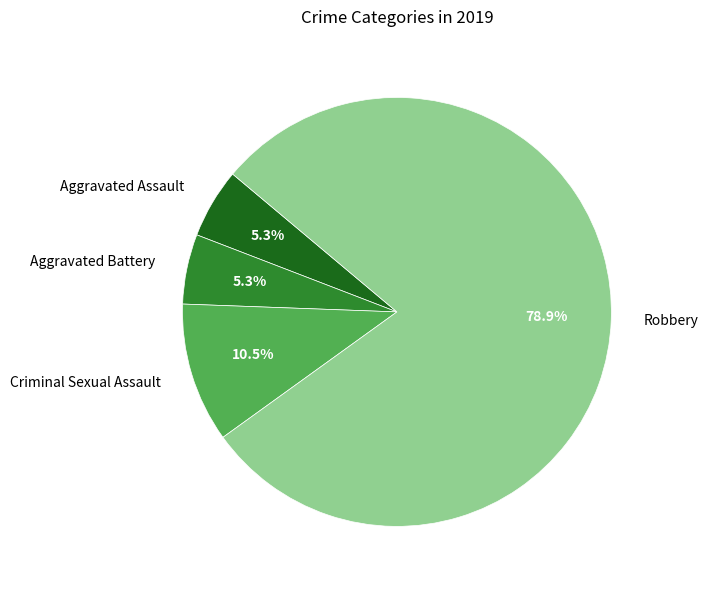

Do Robbery and Aggravated Assault together represent more than half of the pie?

Yes